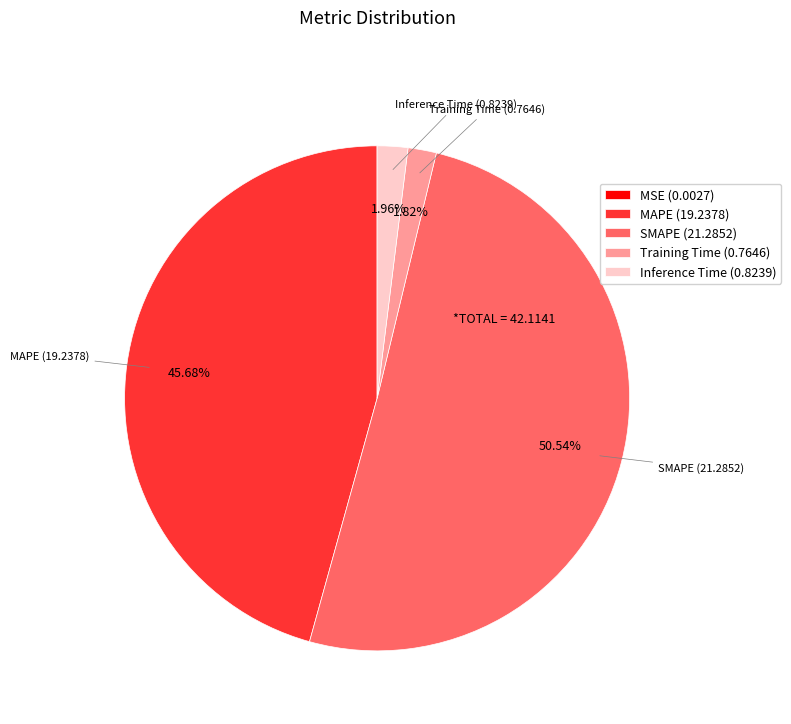

Is there any slice that represents more than half of the pie?

Yes